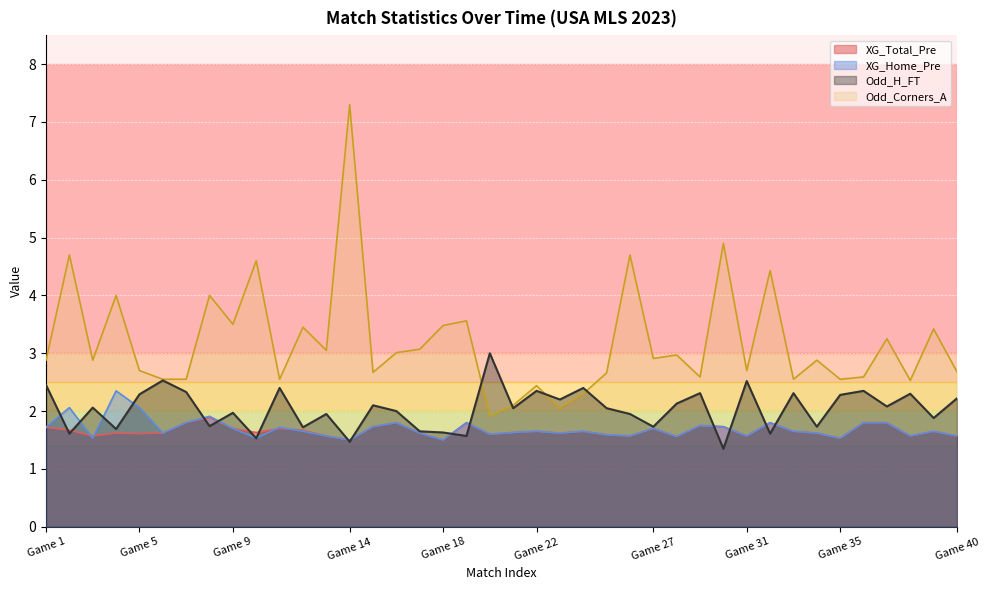

What is the difference between the highest and lowest values at Game 5?

1.1